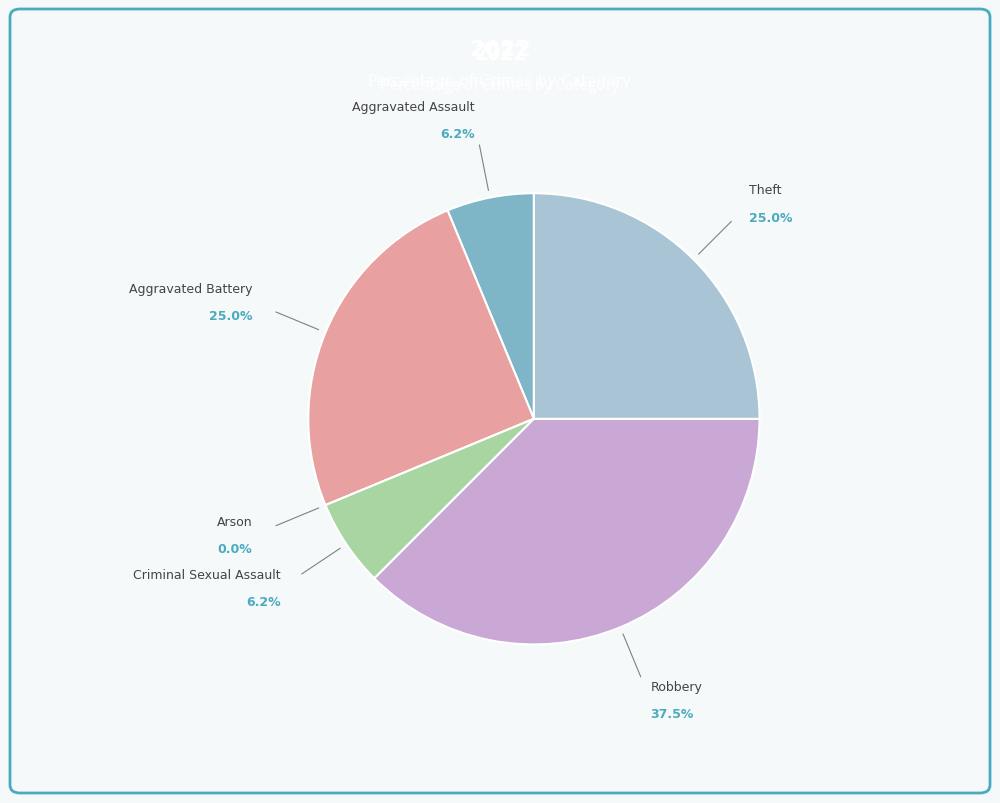

The Aggravated Battery slice represents 38% of the pie. True or false?

False